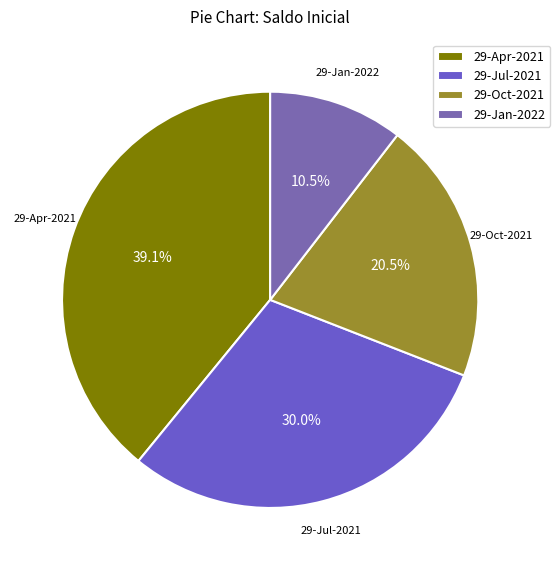

Count the number of slices in the pie.

4